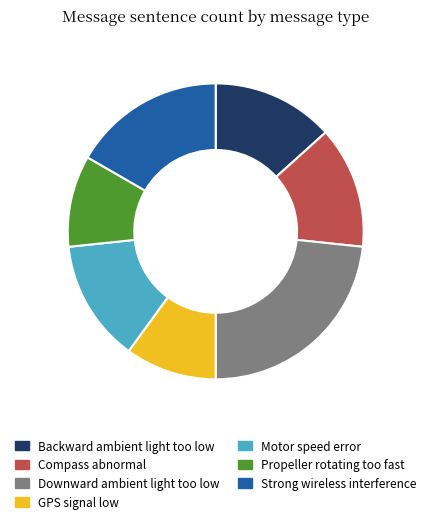

What is the largest slice in the pie chart?

Downward ambient light too low